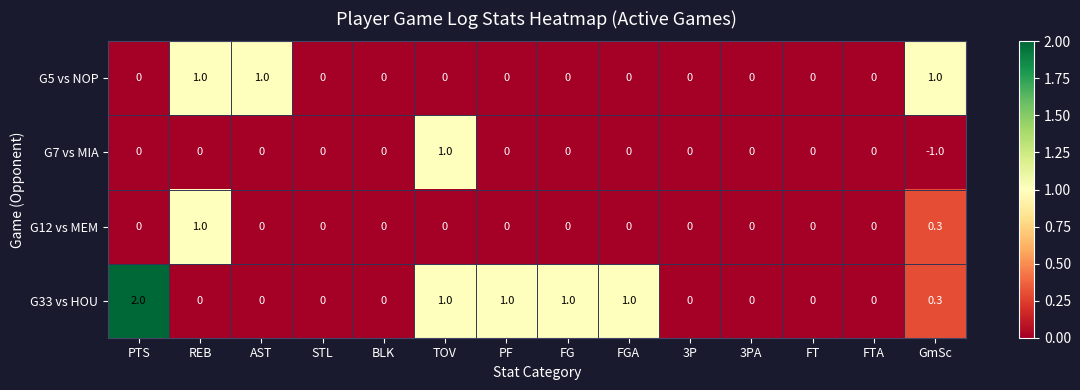

Which series has the largest total across all categories?

G33 vs HOU